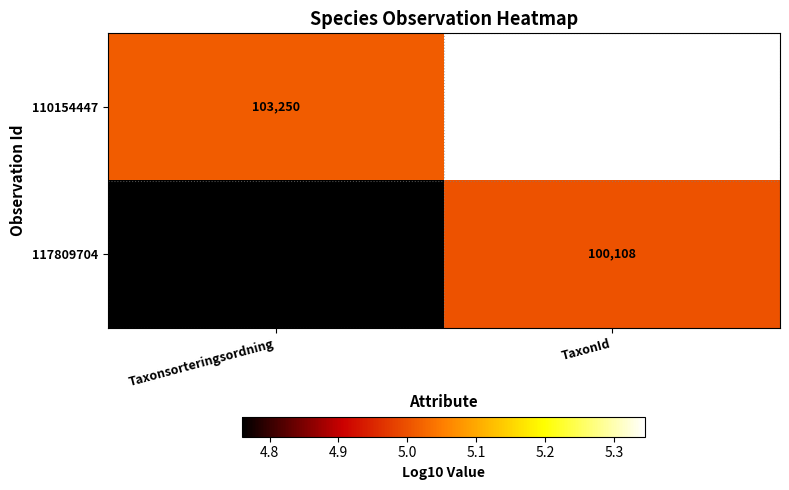

Is it true that 117809704 equals 12618 at Taxonsorteringsordning?

False